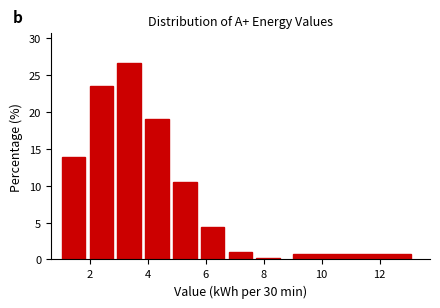

How tall is the bar that spans 4.80 to 5.76 on the x-axis? Neither the bar edges nor the heights are printed on the chart, so give them approximately, as read against the axes.

10.5